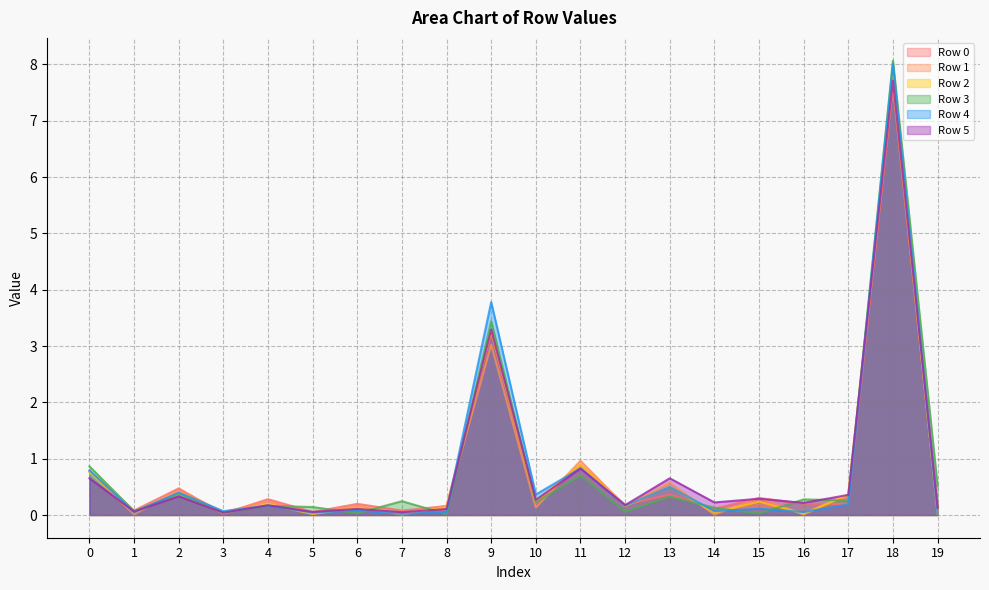

How many lines are shown in the chart?

6